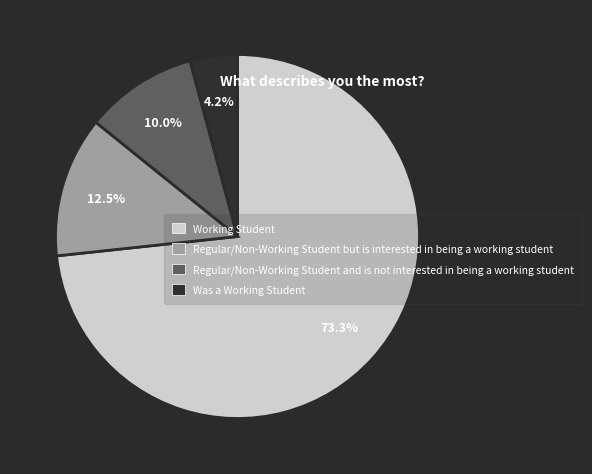

Rank the categories by value from lowest to highest.

Was a Working Student, Regular/Non-Working Student and is not interested in being a working student, Regular/Non-Working Student but is interested in being a working student, Working Student